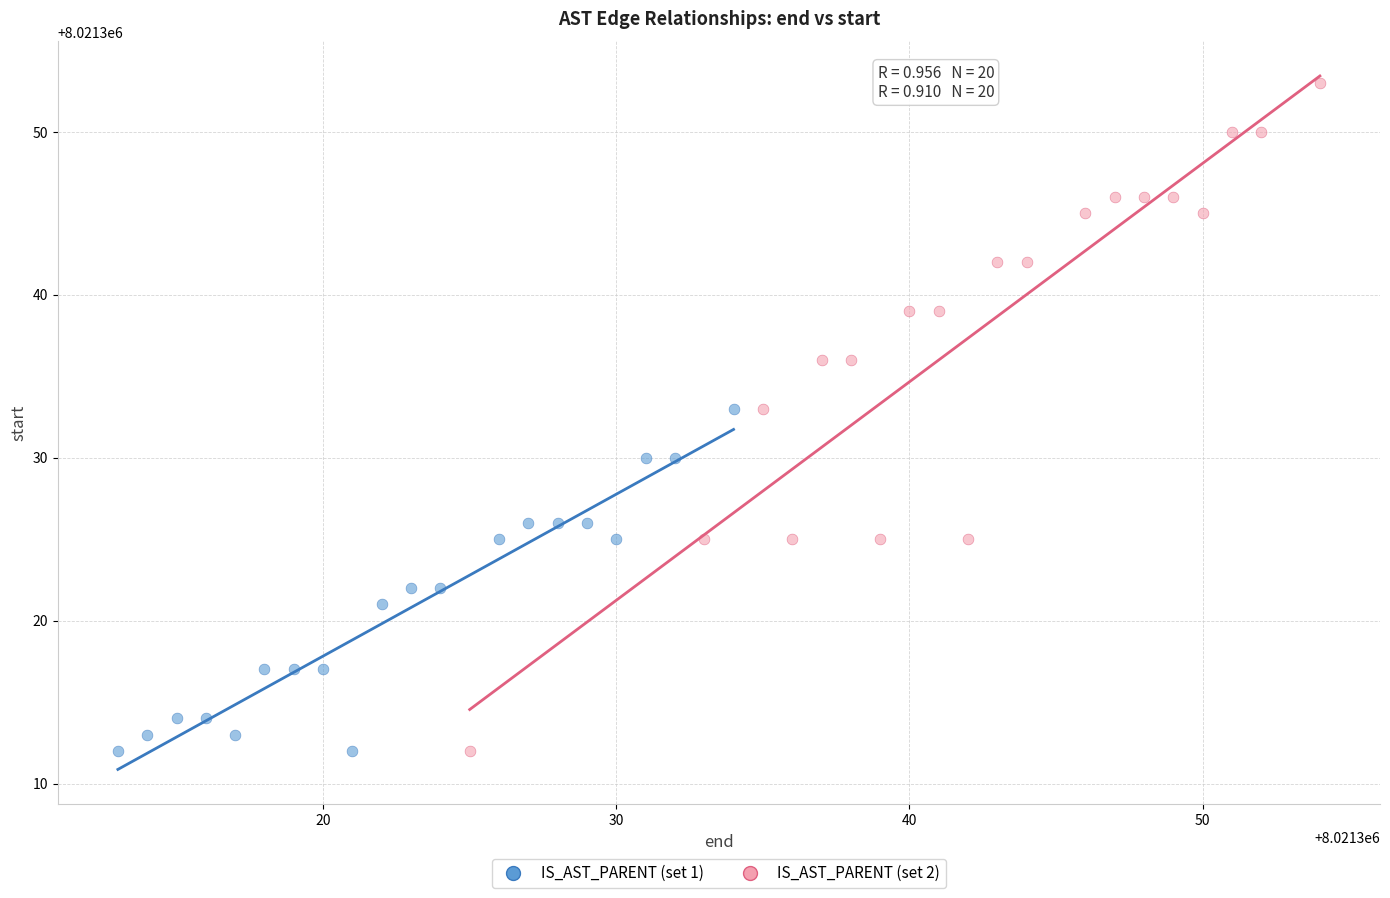

Which series reaches the maximum Y coordinate?

IS_AST_PARENT (set 2)